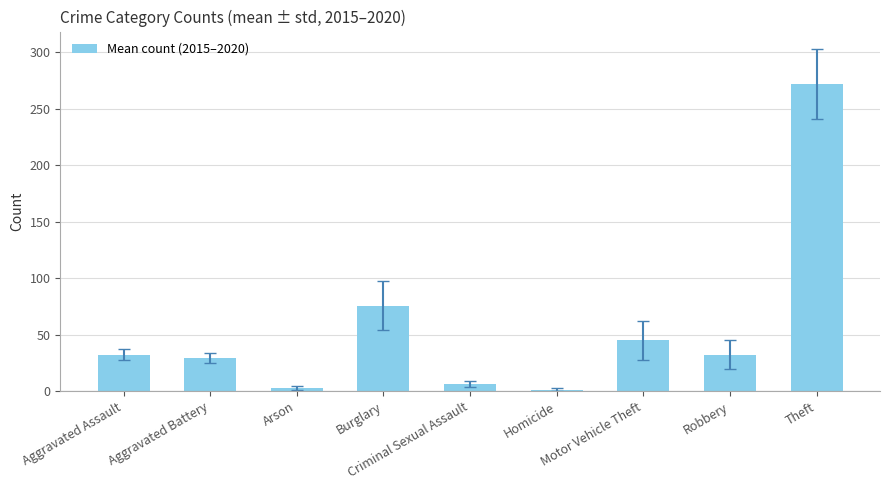

At which category does the chart reach its peak across all series?

Theft